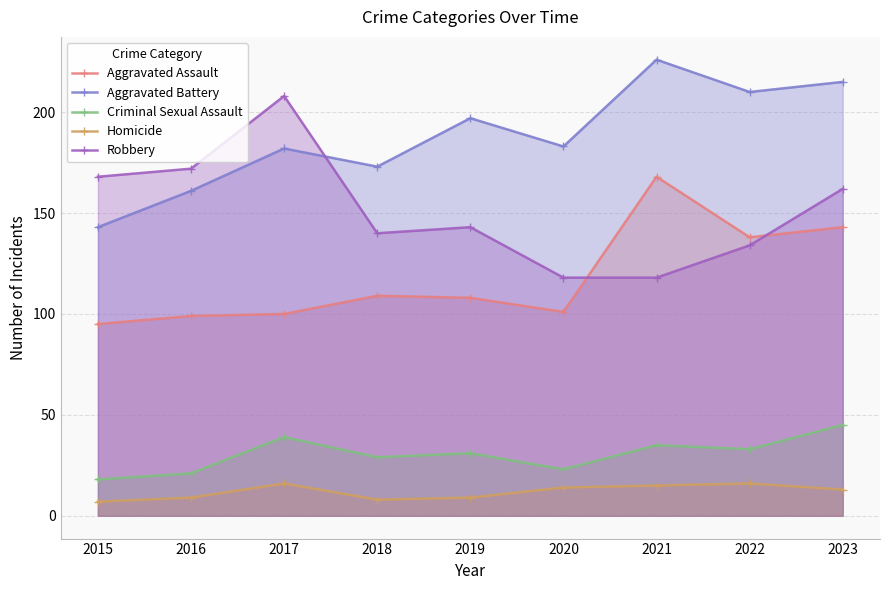

What is the maximum value for Aggravated Battery?

226